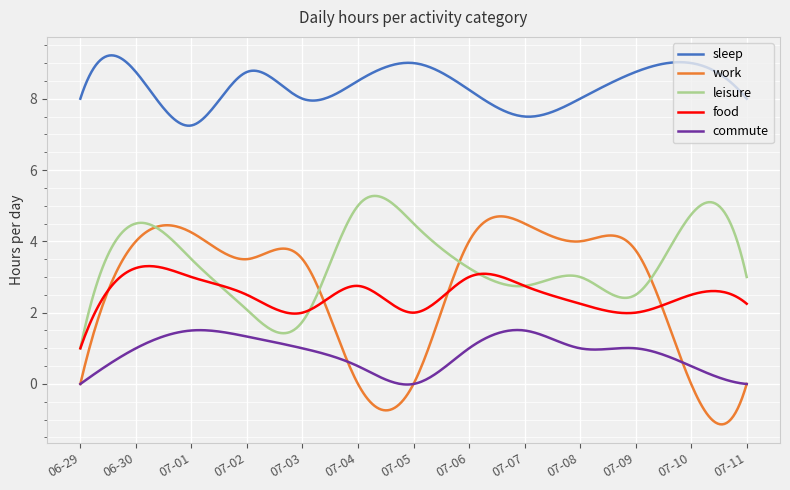

What is the minimum value shown in the chart?

-1.1